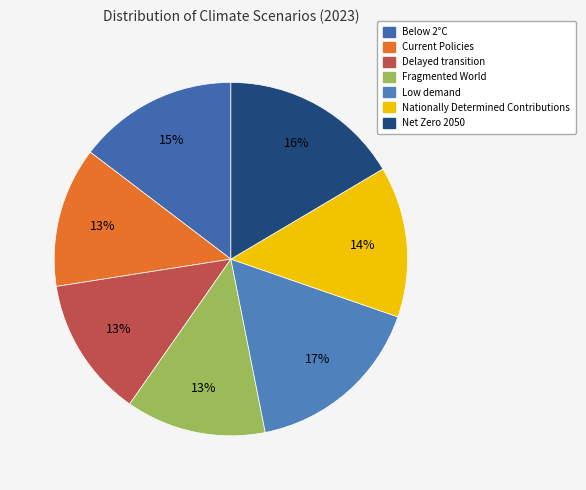

To the nearest percent, what is the average slice percentage?

14%